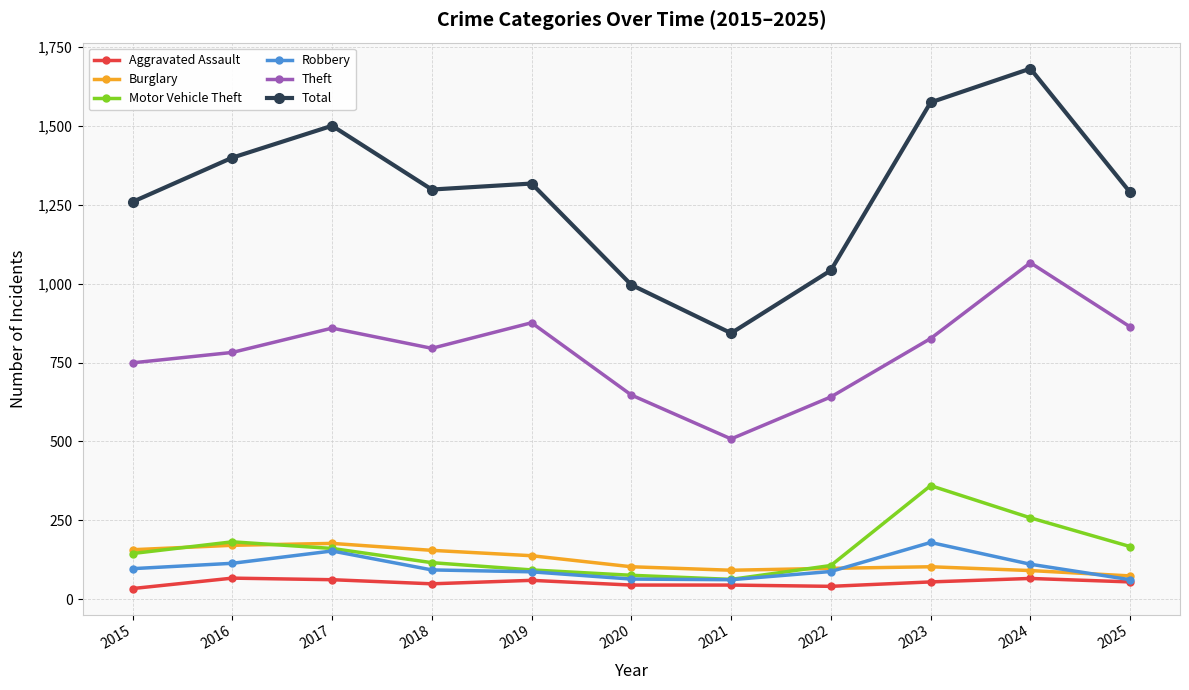

In Robbery, how many points are higher than both neighbors (excluding endpoints)?

2